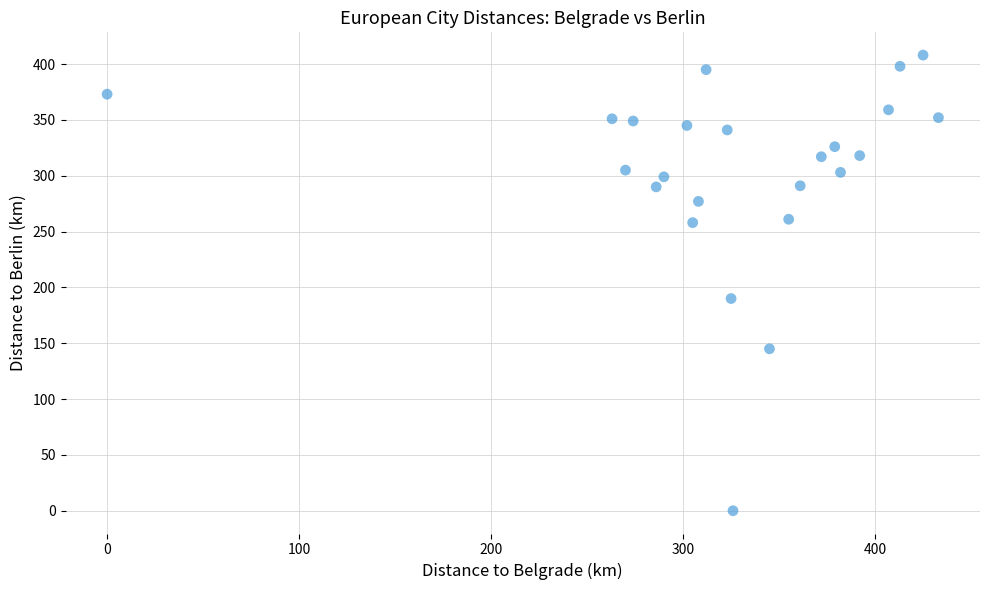

What is the range of X values (max minus min)?

433